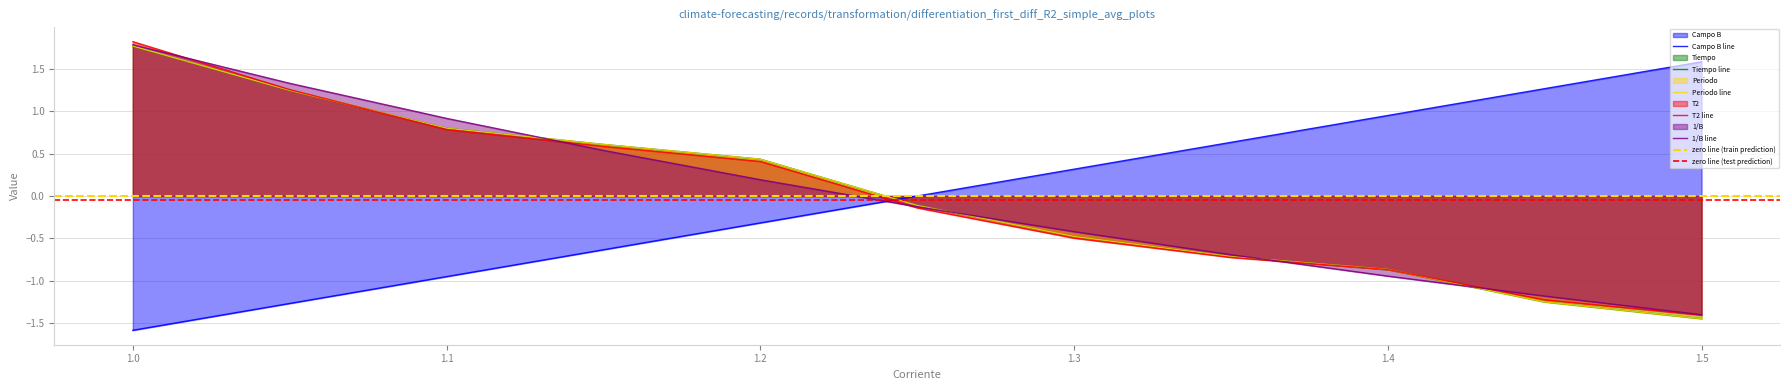

Is it true that Periodo equals -1.4 at 1.5?

True